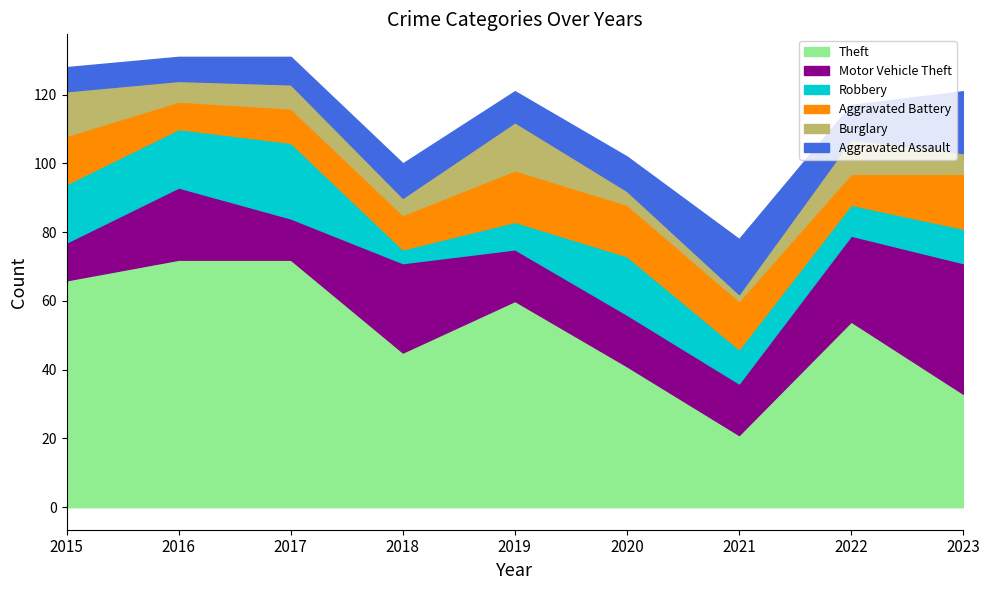

True or false: Burglary and Aggravated Assault cross at least once.

True